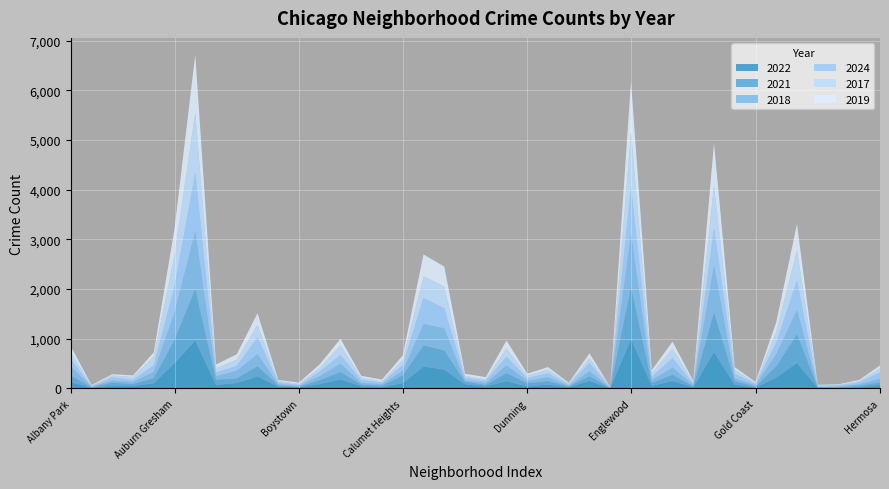

Reading right to left, extract all data points from this chart.

2022: Hermosa=70	Hegewisch=24	Greektown=13	Grant Park=13	Grand Crossing=514	Grand Boulevard=221	Gold Coast=18	Garfield Ridge=77	Garfield Park=735	Galewood=23	Gage Park=150	Fuller Park=52	Englewood=998	Edison Park=6	Edgewater=149	East Village=23	East Side=78	Dunning=41	Douglas=147	Clearing=40	Chinatown=83	Chicago Lawn=380	Chatham=443	Calumet Heights=108	Burnside=22	Bucktown=42	Brighton Park=182	Bridgeport=87	Boystown=25	Beverly=35	Belmont Cragin=241	Avondale=110	Avalon Park=71	Austin=965	Auburn Gresham=508	Ashburn=104	Armour Square=50	Archer Heights=59	Andersonville=13	Albany Park=127
2021: Hermosa=51	Hegewisch=32	Greektown=8	Grant Park=10	Grand Crossing=580	Grand Boulevard=224	Gold Coast=18	Garfield Ridge=71	Garfield Park=802	Galewood=19	Gage Park=126	Fuller Park=62	Englewood=1050	Edison Park=3	Edgewater=97	East Village=17	East Side=72	Dunning=65	Douglas=163	Clearing=34	Chinatown=51	Chicago Lawn=387	Chatham=424	Calumet Heights=155	Burnside=37	Bucktown=39	Brighton Park=147	Bridgeport=83	Boystown=8	Beverly=29	Belmont Cragin=206	Avondale=94	Avalon Park=104	Austin=1044	Auburn Gresham=474	Ashburn=105	Armour Square=39	Archer Heights=57	Andersonville=12	Albany Park=132
2018: Hermosa=78	Hegewisch=28	Greektown=17	Grant Park=8	Grand Crossing=490	Grand Boulevard=246	Gold Coast=30	Garfield Ridge=56	Garfield Park=950	Galewood=28	Gage Park=146	Fuller Park=54	Englewood=1073	Edison Park=5	Edgewater=105	East Village=13	East Side=73	Dunning=48	Douglas=154	Clearing=36	Chinatown=30	Chicago Lawn=445	Chatham=433	Calumet Heights=94	Burnside=29	Bucktown=32	Brighton Park=169	Bridgeport=78	Boystown=19	Beverly=23	Belmont Cragin=244	Avondale=153	Avalon Park=71	Austin=1166	Auburn Gresham=553	Ashburn=127	Armour Square=43	Archer Heights=41	Andersonville=12	Albany Park=185
2024: Hermosa=124	Hegewisch=40	Greektown=22	Grant Park=16	Grand Crossing=589	Grand Boulevard=230	Gold Coast=25	Garfield Ridge=94	Garfield Park=741	Galewood=23	Gage Park=191	Fuller Park=66	Englewood=940	Edison Park=7	Edgewater=161	East Village=23	East Side=83	Dunning=52	Douglas=176	Clearing=44	Chinatown=52	Chicago Lawn=399	Chatham=520	Calumet Heights=118	Burnside=31	Bucktown=54	Brighton Park=176	Bridgeport=93	Boystown=19	Beverly=34	Belmont Cragin=338	Avondale=95	Avalon Park=74	Austin=1170	Auburn Gresham=522	Ashburn=131	Armour Square=40	Archer Heights=65	Andersonville=5	Albany Park=150
2017: Hermosa=81	Hegewisch=25	Greektown=10	Grant Park=17	Grand Crossing=611	Grand Boulevard=227	Gold Coast=20	Garfield Ridge=79	Garfield Park=861	Galewood=42	Gage Park=187	Fuller Park=74	Englewood=1100	Edison Park=8	Edgewater=95	East Village=22	East Side=74	Dunning=52	Douglas=167	Clearing=30	Chinatown=37	Chicago Lawn=438	Chatham=438	Calumet Heights=102	Burnside=23	Bucktown=52	Brighton Park=195	Bridgeport=75	Boystown=23	Beverly=26	Belmont Cragin=254	Avondale=127	Avalon Park=90	Austin=1207	Auburn Gresham=629	Ashburn=174	Armour Square=60	Archer Heights=39	Andersonville=10	Albany Park=135
2019: Hermosa=60	Hegewisch=23	Greektown=14	Grant Park=10	Grand Crossing=527	Grand Boulevard=187	Gold Coast=20	Garfield Ridge=52	Garfield Park=851	Galewood=21	Gage Park=142	Fuller Park=61	Englewood=1025	Edison Park=3	Edgewater=99	East Village=18	East Side=50	Dunning=39	Douglas=158	Clearing=44	Chinatown=44	Chicago Lawn=405	Chatham=439	Calumet Heights=88	Burnside=37	Bucktown=35	Brighton Park=132	Bridgeport=70	Boystown=24	Beverly=24	Belmont Cragin=232	Avondale=110	Avalon Park=72	Austin=1169	Auburn Gresham=531	Ashburn=85	Armour Square=30	Archer Heights=27	Andersonville=16	Albany Park=121